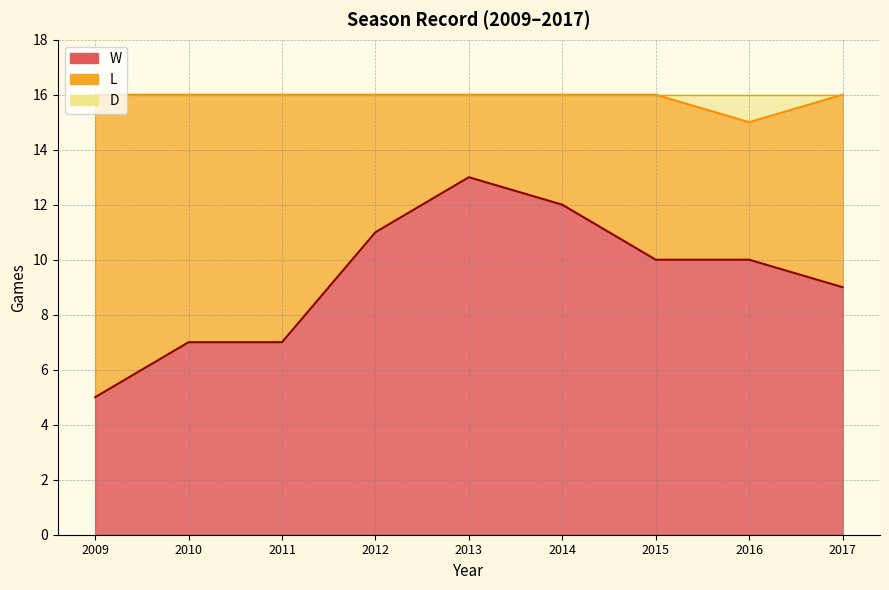

At which label is D closest to 15?

2016